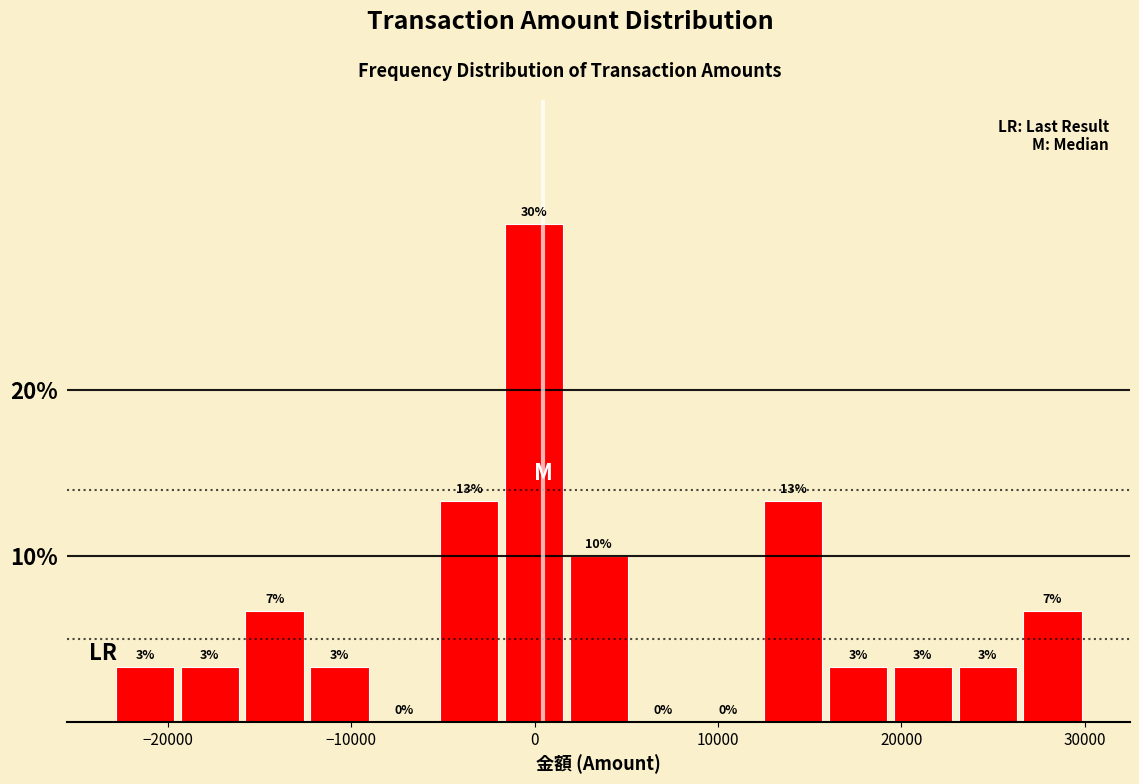

Read against the x-axis, roughly where is the centre of the tallest bar?

0